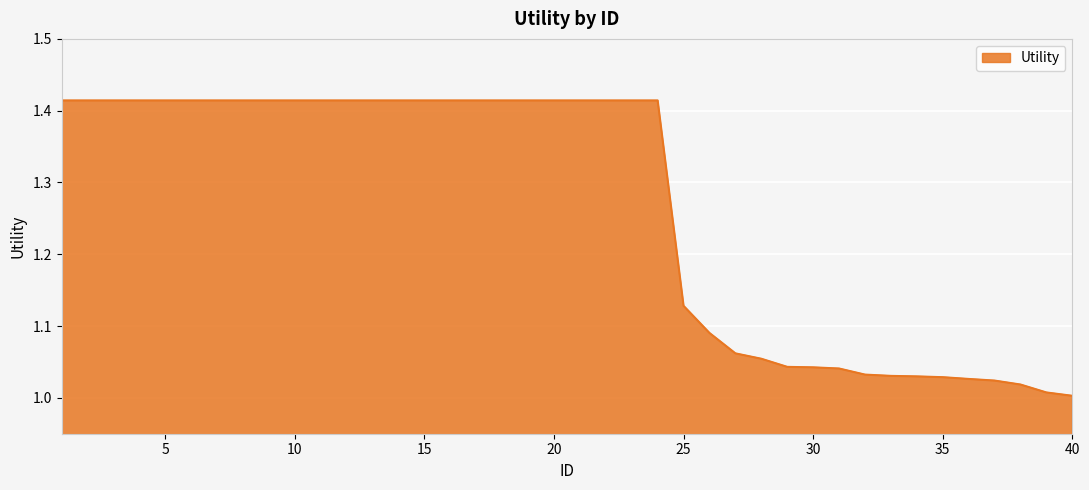

Which category has the lowest value across all series?

40